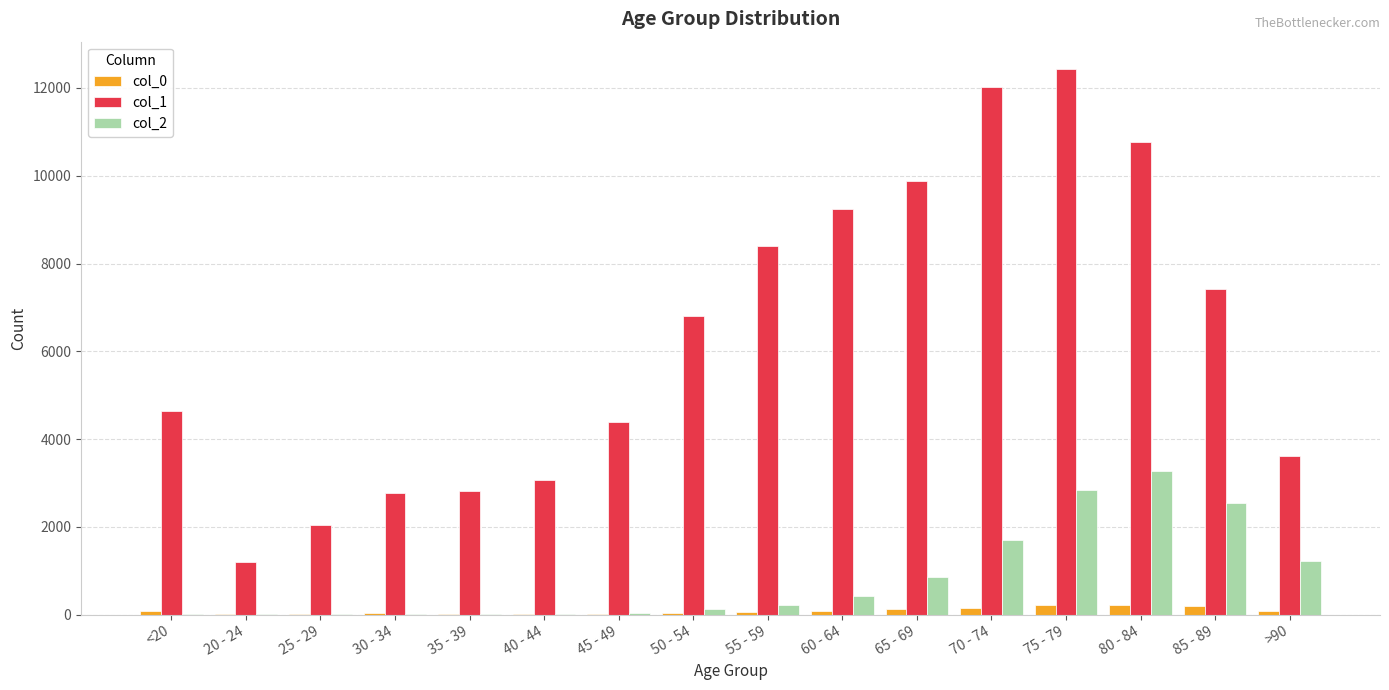

What is the maximum value shown in the chart?

12434